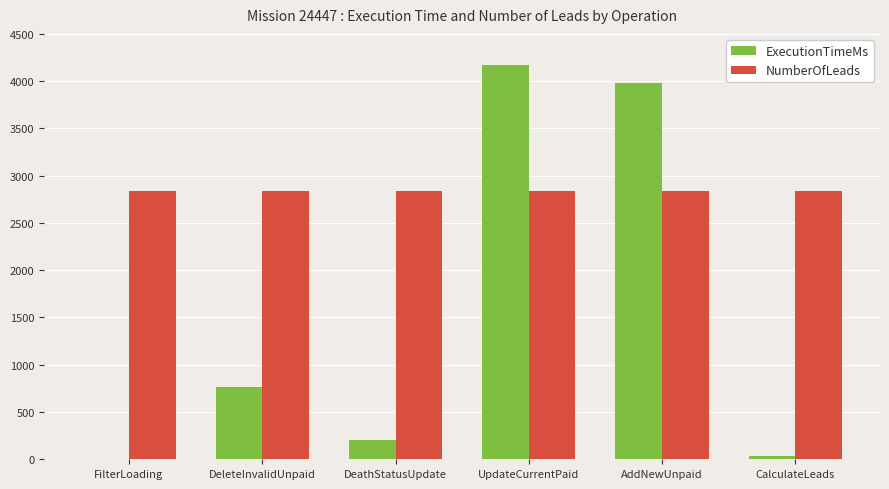

True or false: ExecutionTimeMs has a value of 1912 at FilterLoading.

False